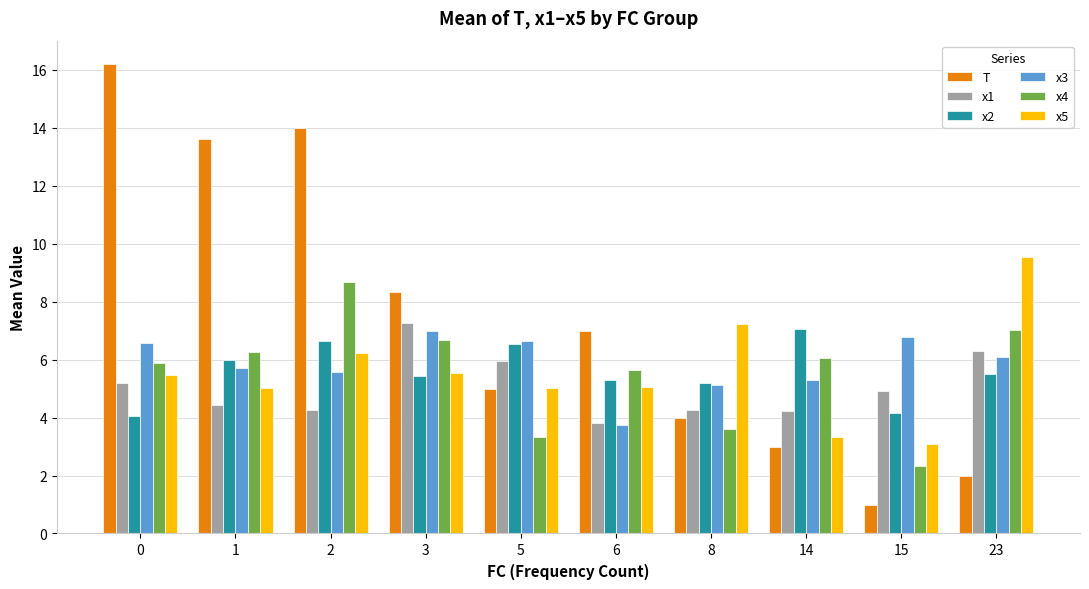

What is the difference between the maximum and minimum values in the x3 series?

3.3